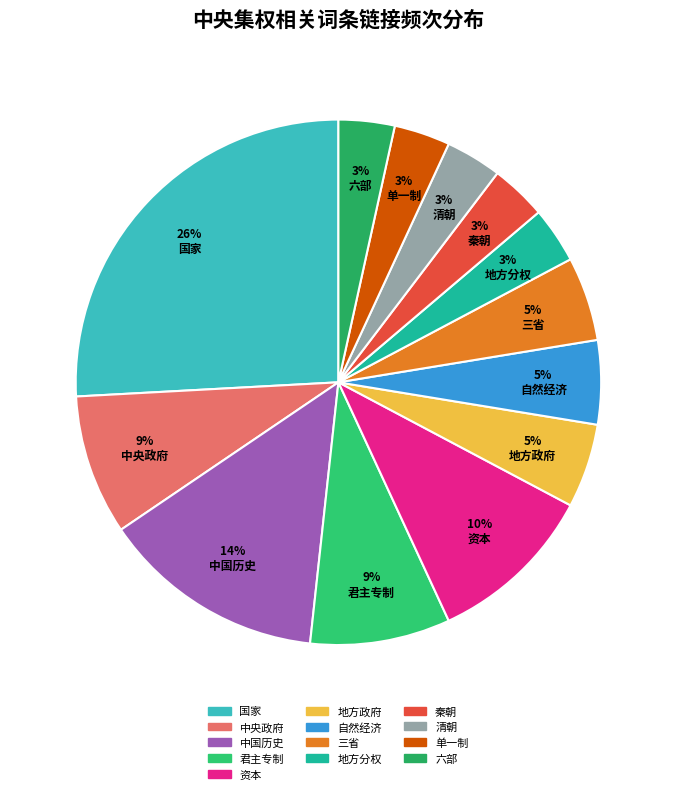

Count the number of slices in the pie.

13